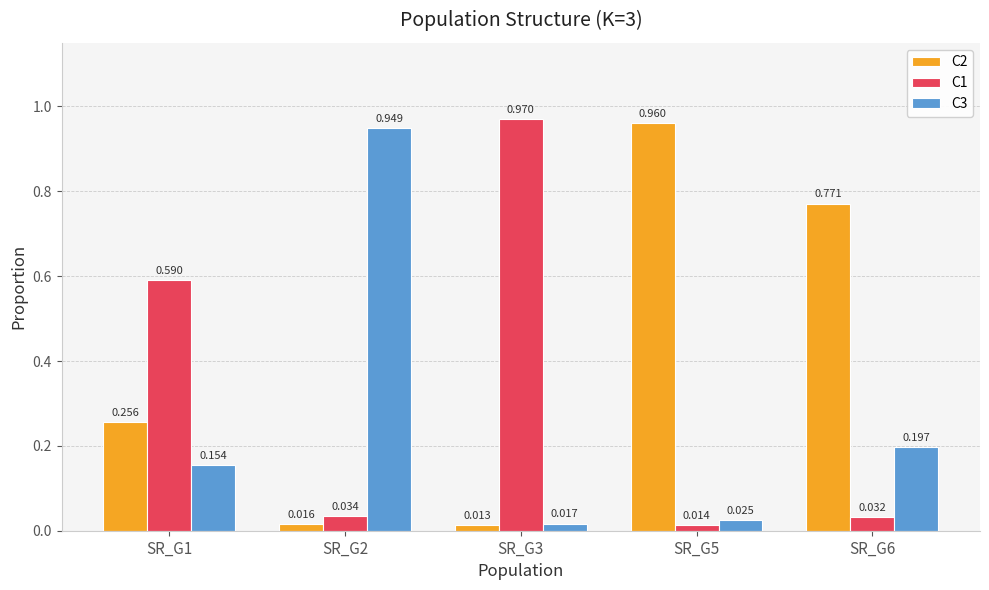

Which label corresponds to the smallest value in the chart?

SR_G3